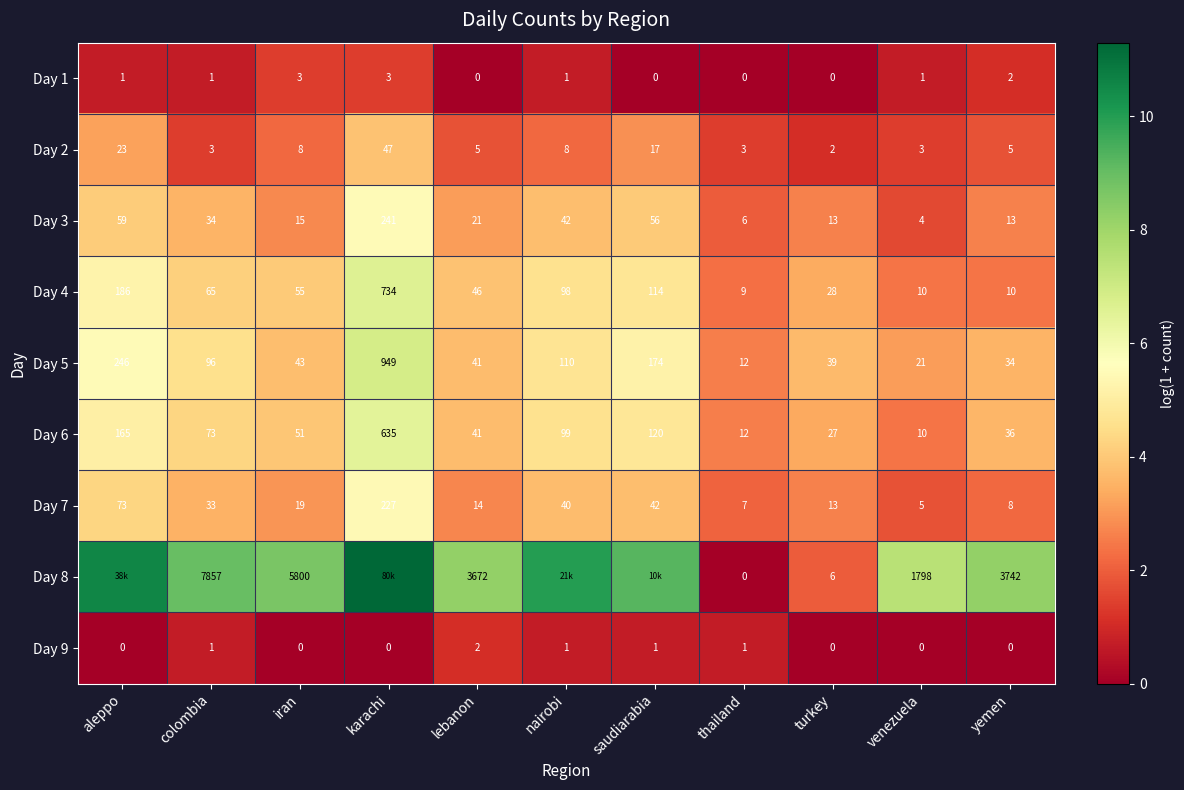

What is the maximum value for Day 4?

6.6